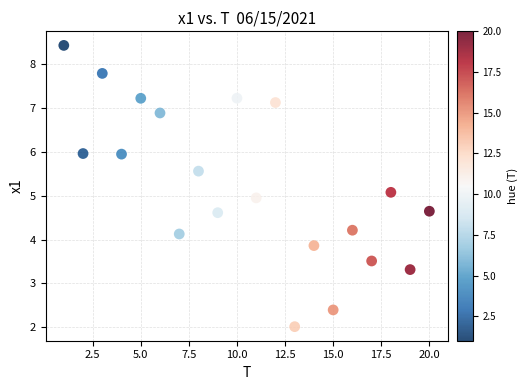

What is the range of Y values (max minus min)?

6.4